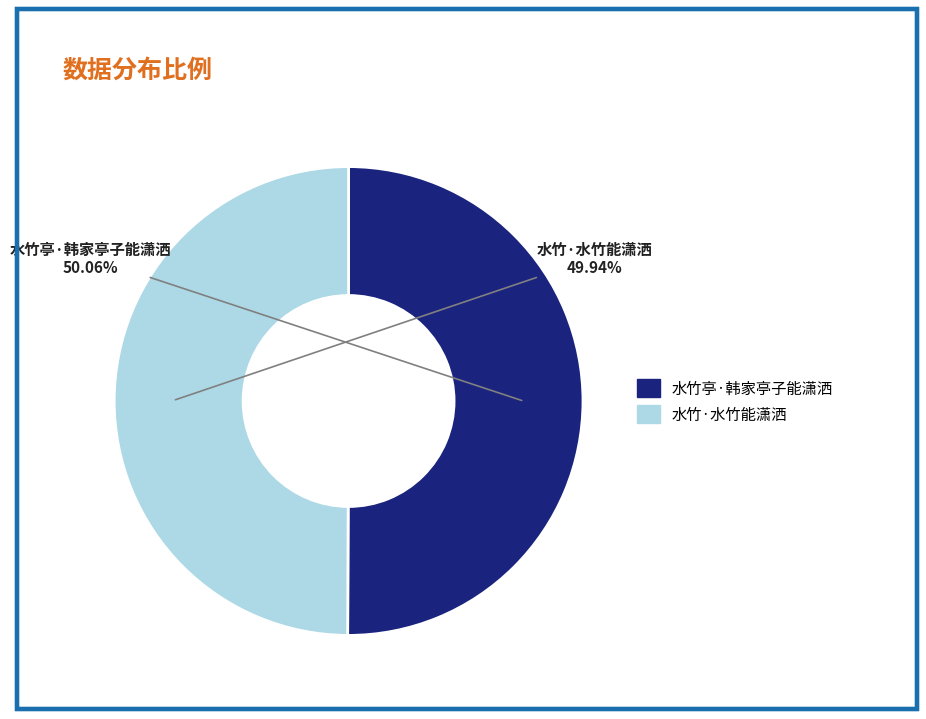

Does any single category account for the majority?

Yes